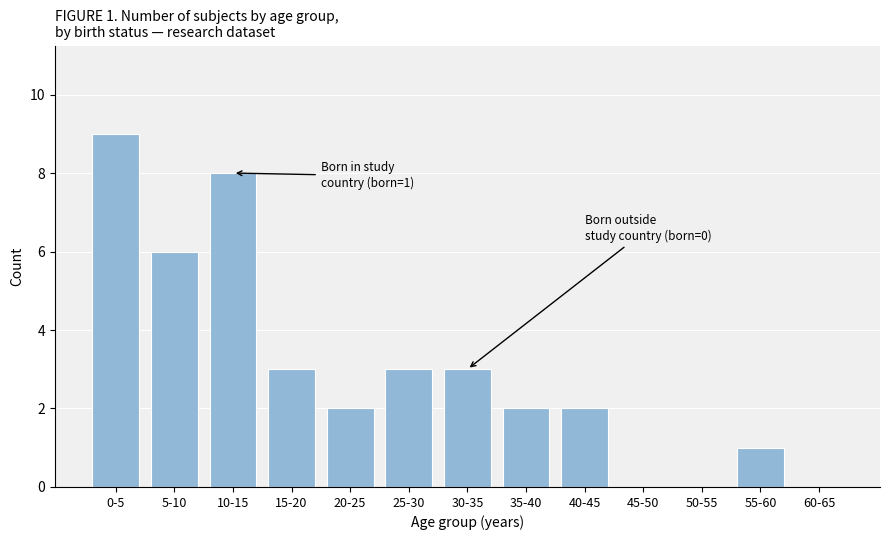

Reading right to left, extract all data points from this chart.

60-65=0	55-60=1	50-55=0	45-50=0	40-45=2	35-40=2	30-35=3	25-30=3	20-25=2	15-20=3	10-15=8	5-10=6	0-5=9